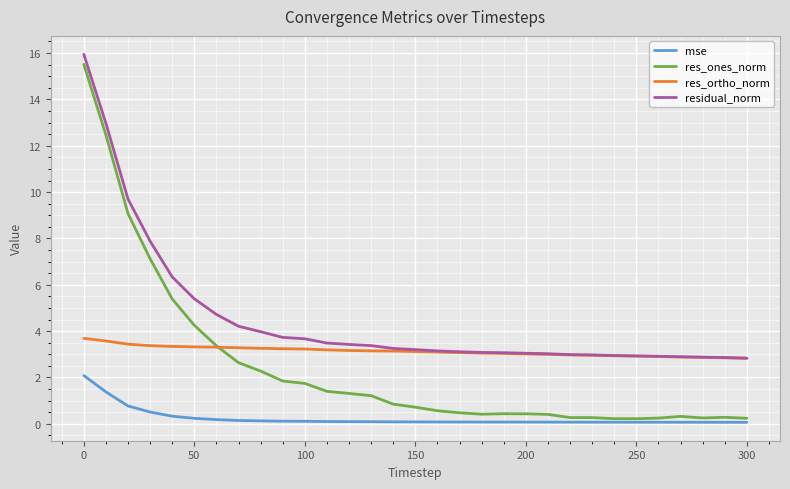

What is the maximum value shown in the chart?

15.9